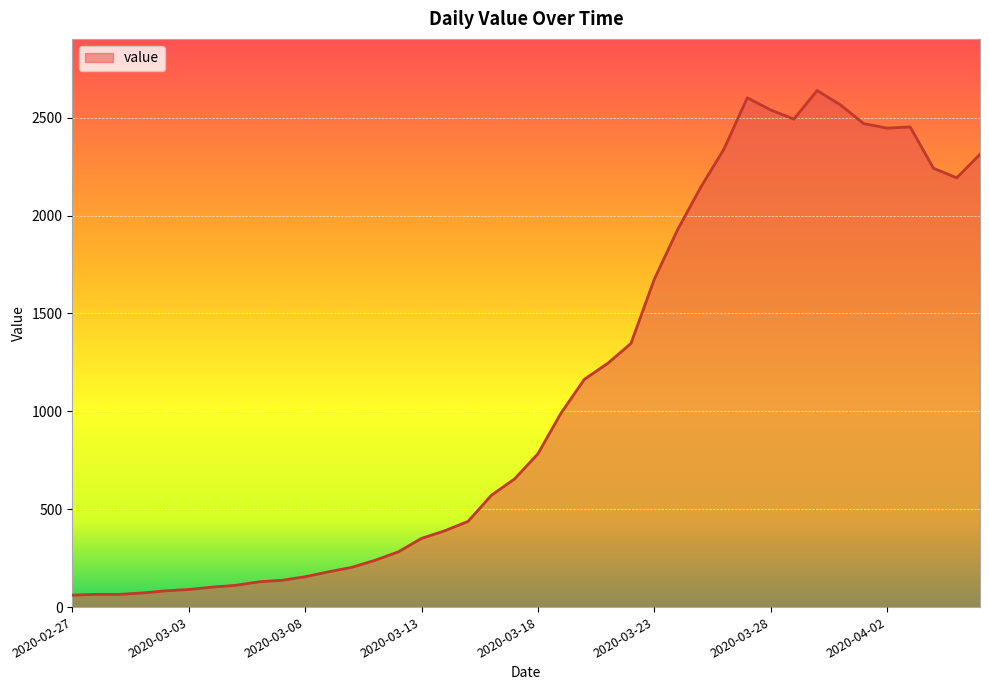

What is the difference between the maximum and minimum values?

2578